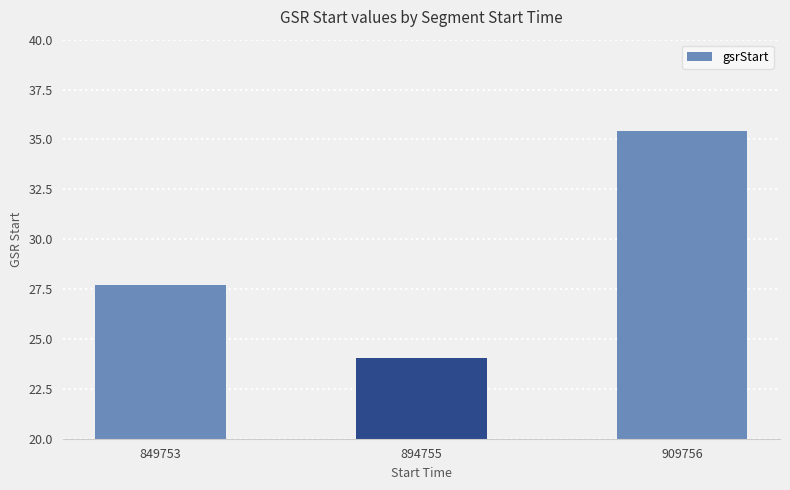

What is the difference between the values at 849753 and 909756?

7.7